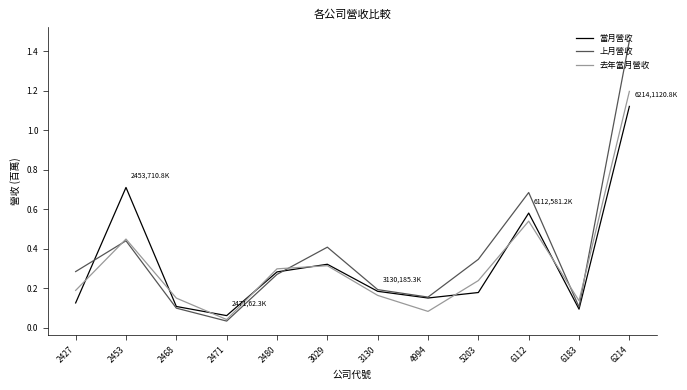

Does the chart display data point markers on the line(s)?

No